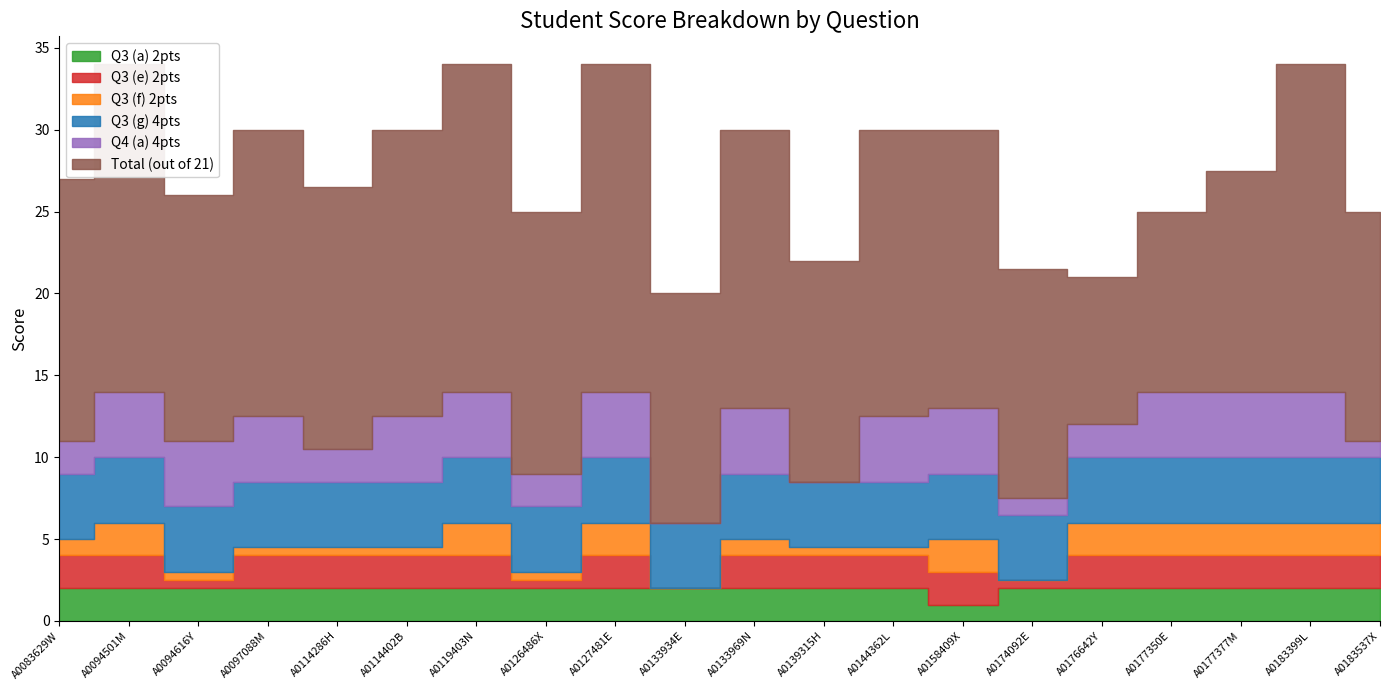

At which category does the chart reach its minimum across all series?

A0133934E